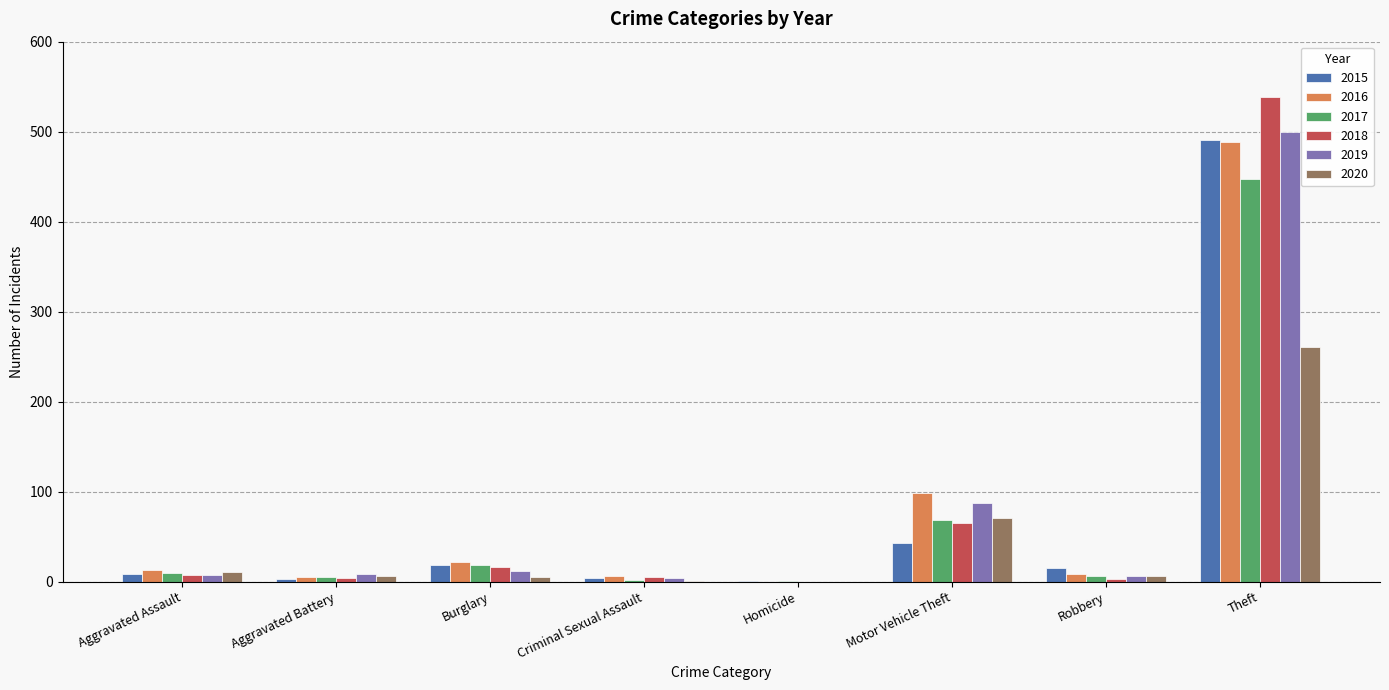

What is the sum of all 2016 values?

641